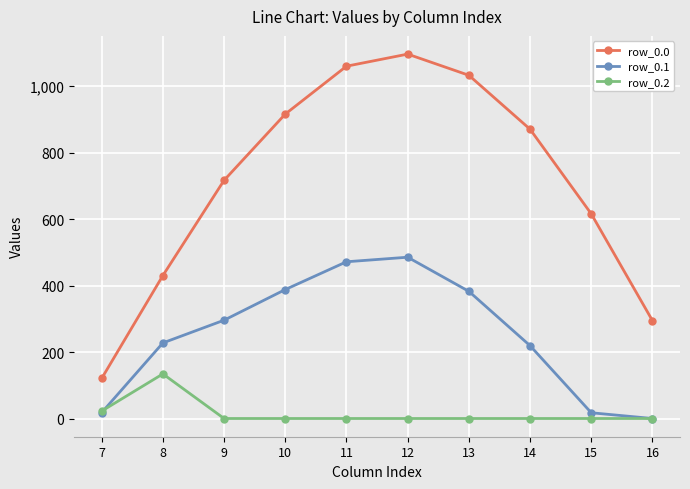

Which category has the highest value across all series?

12